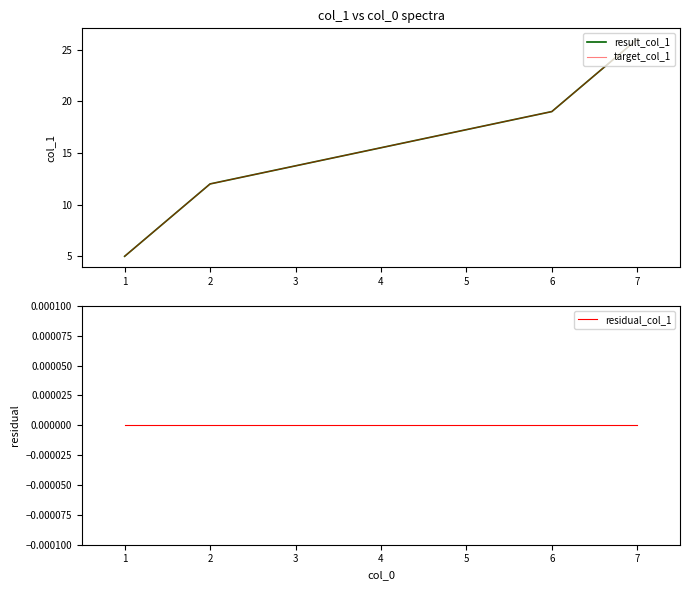

True or false: result_col_1 and residual_col_1 intersect in this chart.

False